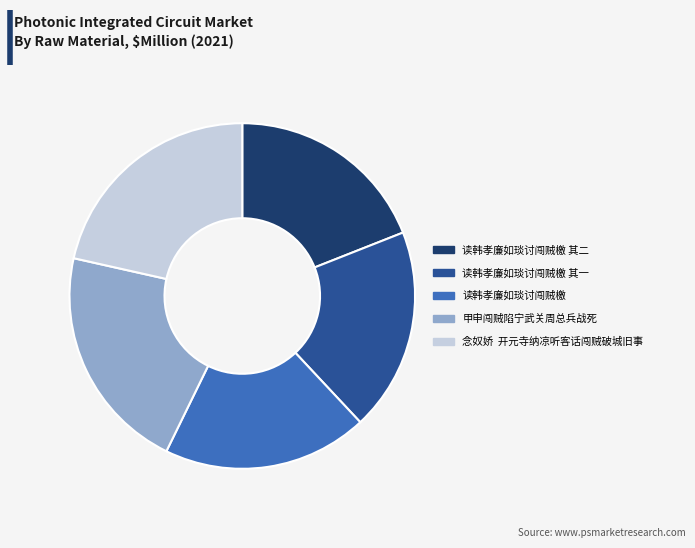

Is the sum of 读韩孝廉如琰讨闯贼檄 and 读韩孝廉如琰讨闯贼檄 其一 greater than half?

No